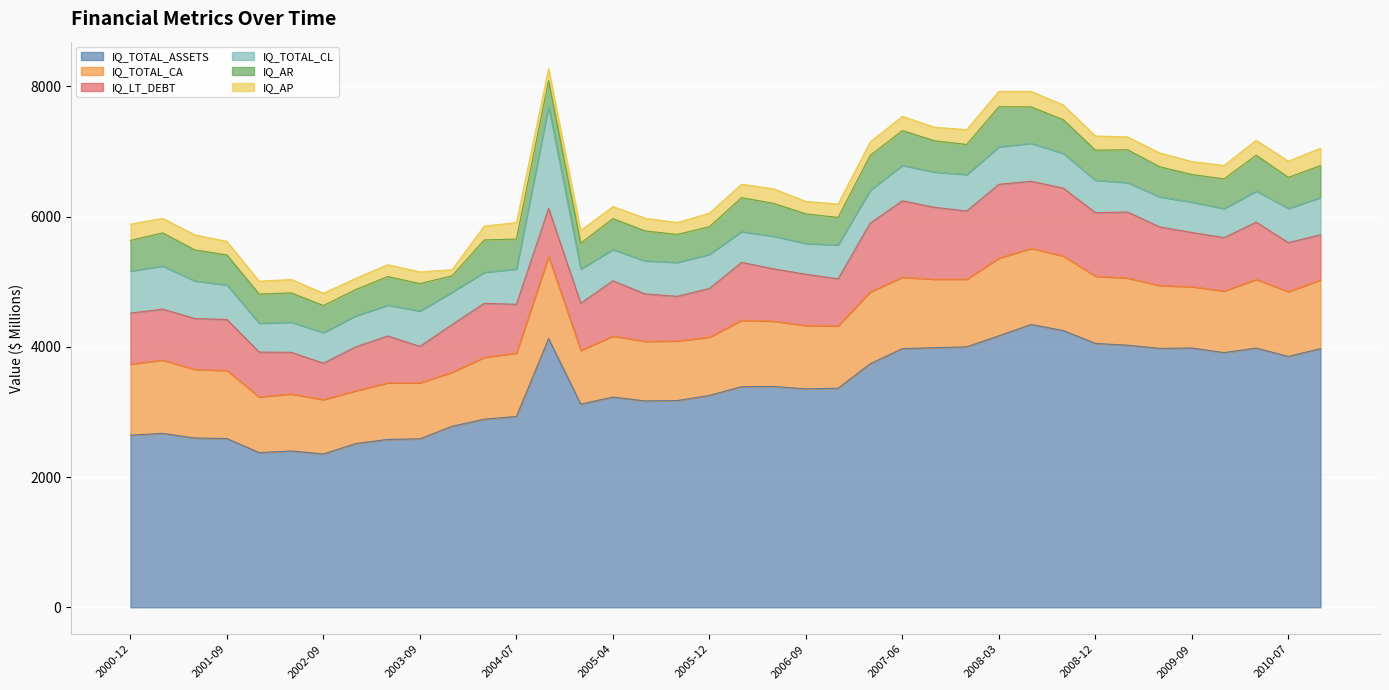

What is the total value across all series at 2002-09?

4823.1